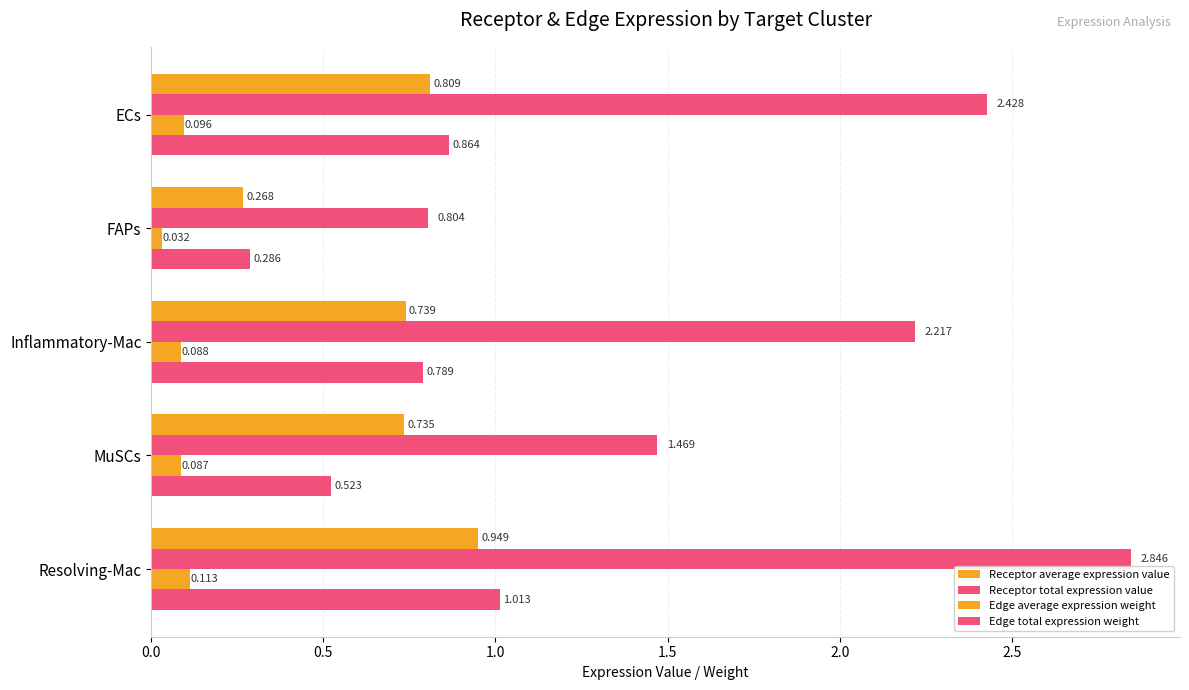

How many categories are shown in the chart?

5